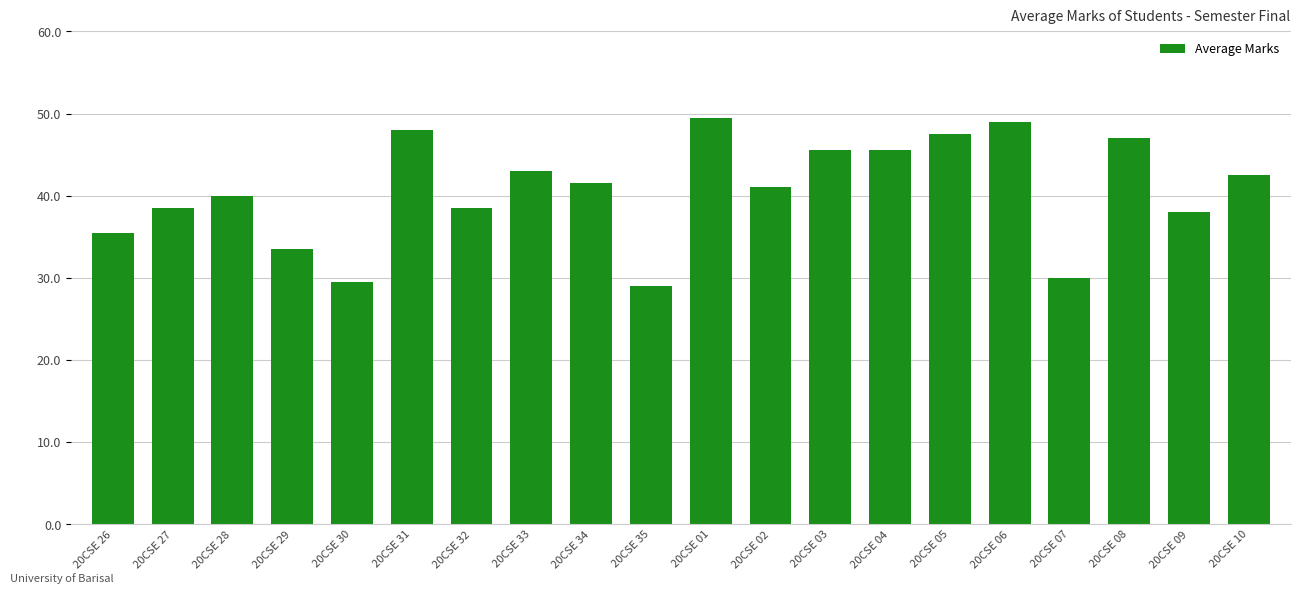

What is the difference between the values at 20CSE 32 and 20CSE 30?

9.0